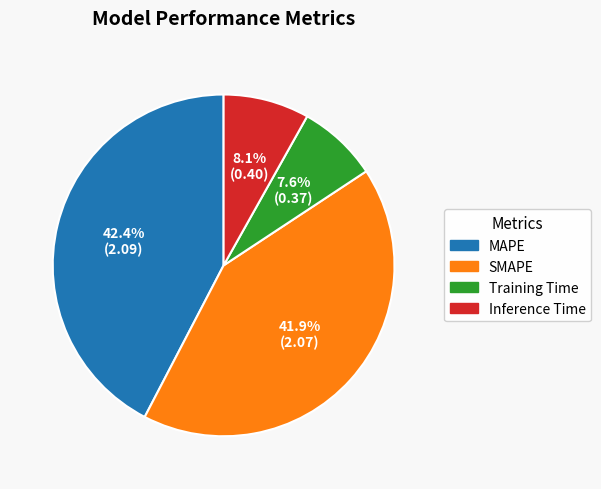

Combined, what portion of the pie is Inference Time and Training Time?

15.7%